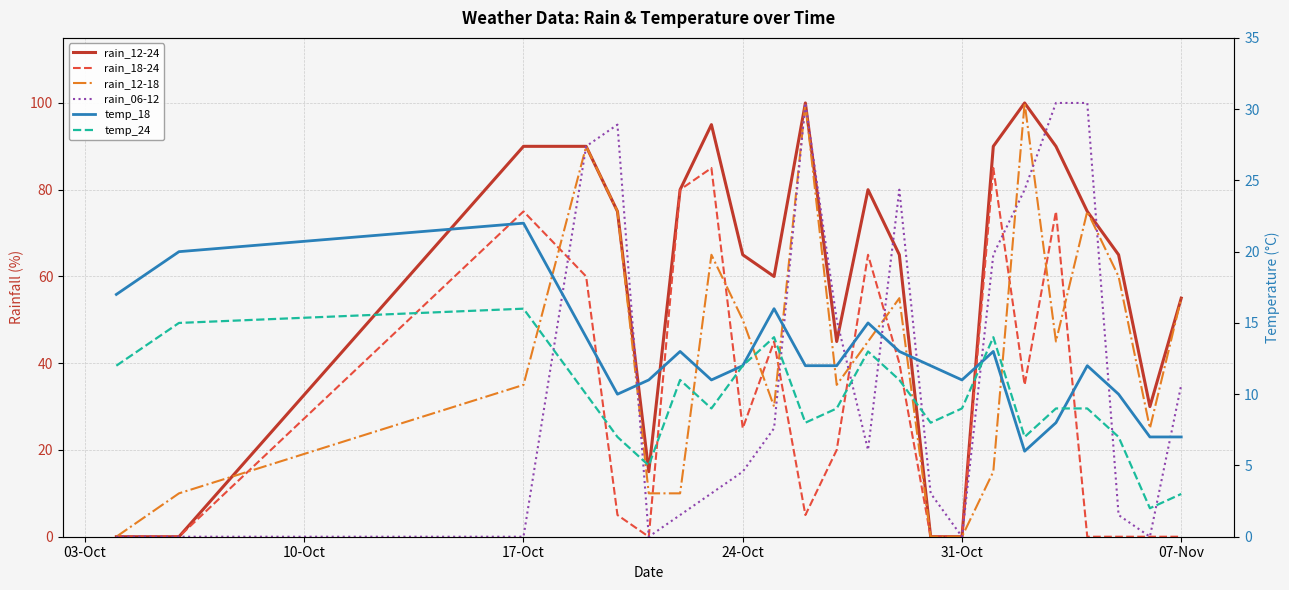

What are all the series names shown in the legend?

rain_12-24, rain_18-24, rain_12-18, rain_06-12, temp_18, temp_24